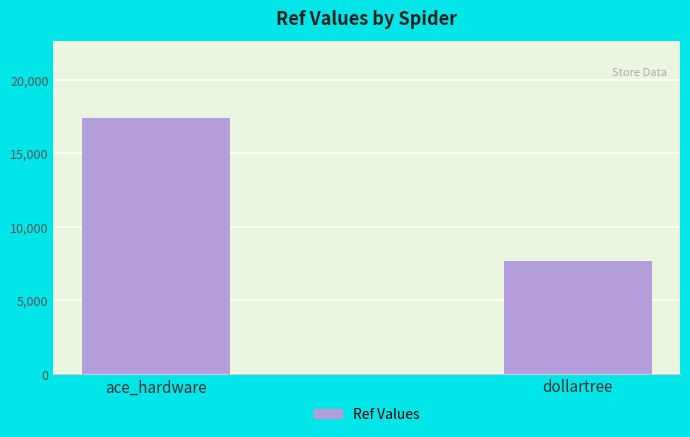

Reading left to right, what are all the values shown in this chart?

ace_hardware=17398	dollartree=7660